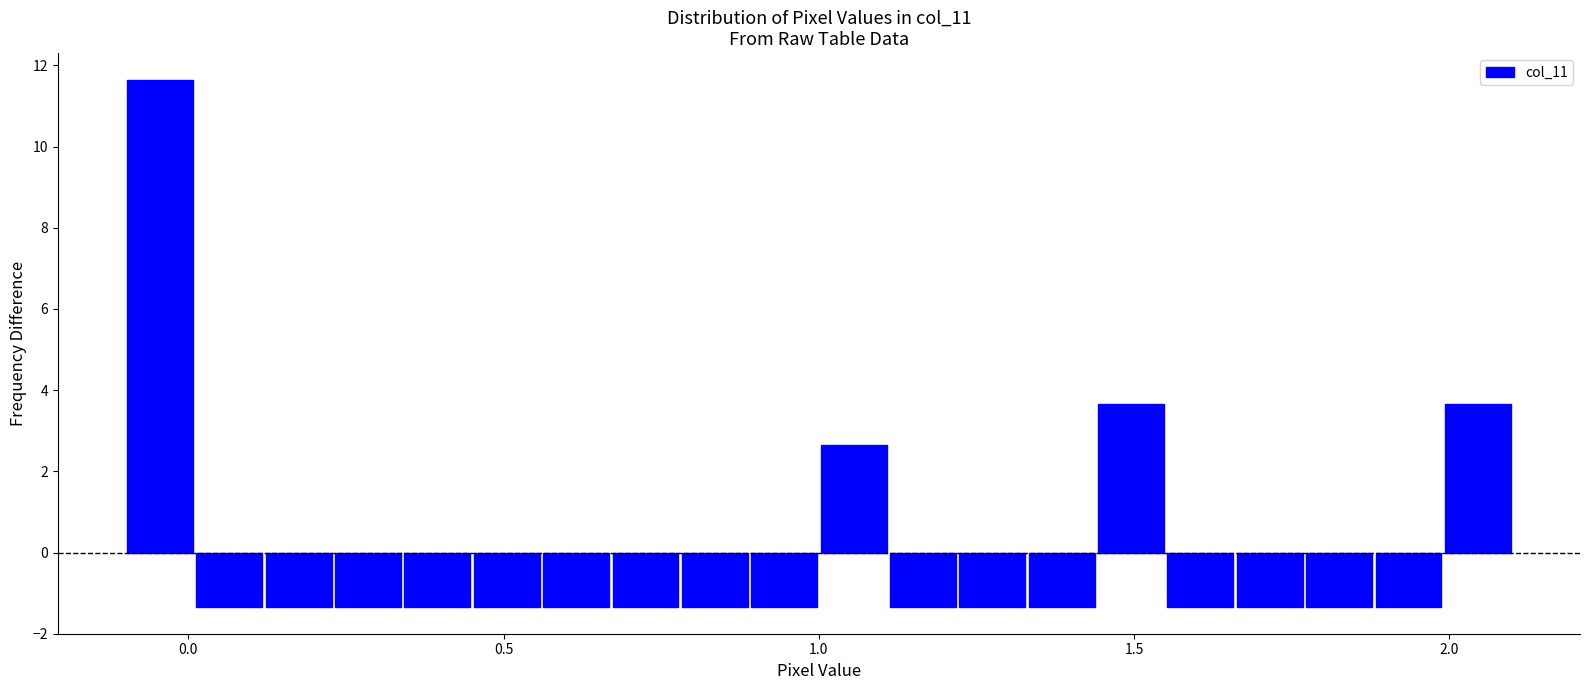

Around what value on the x-axis is the tallest bar? Give the approximate position of its centre, as read against the axis.

-0.05